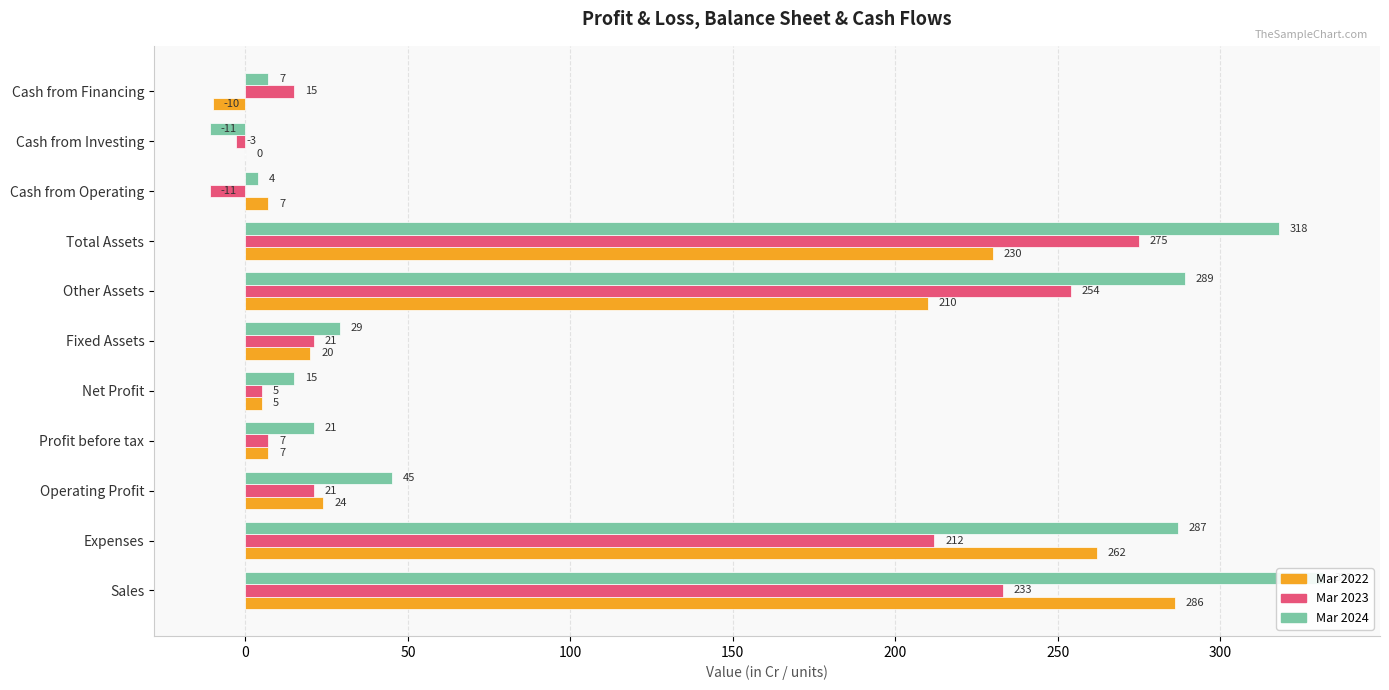

What are all the series names shown in the legend?

Mar 2022, Mar 2023, Mar 2024